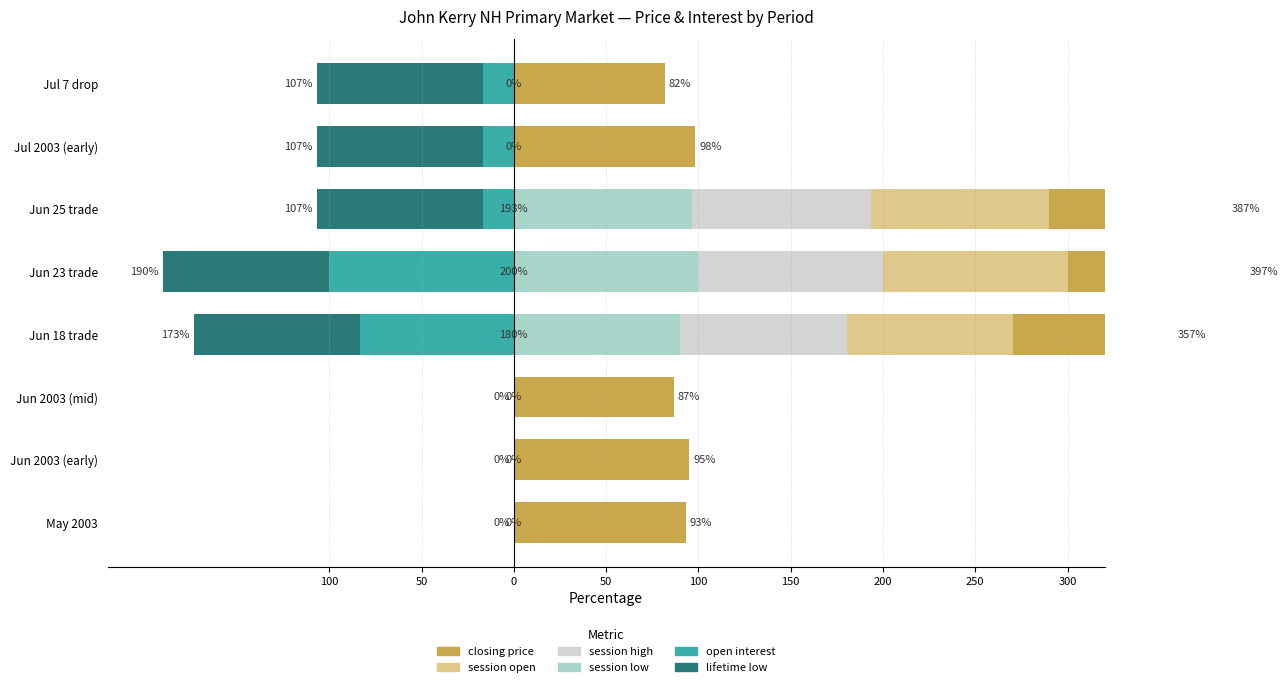

At how many categories does at least one series exceed 99?

1